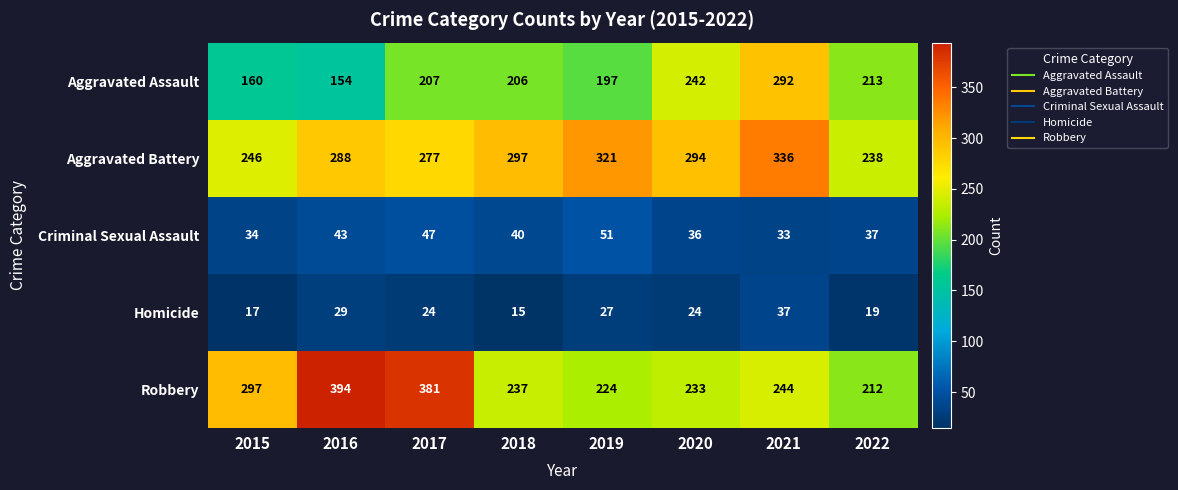

The value of Criminal Sexual Assault at 2018 is 14. True or false?

False